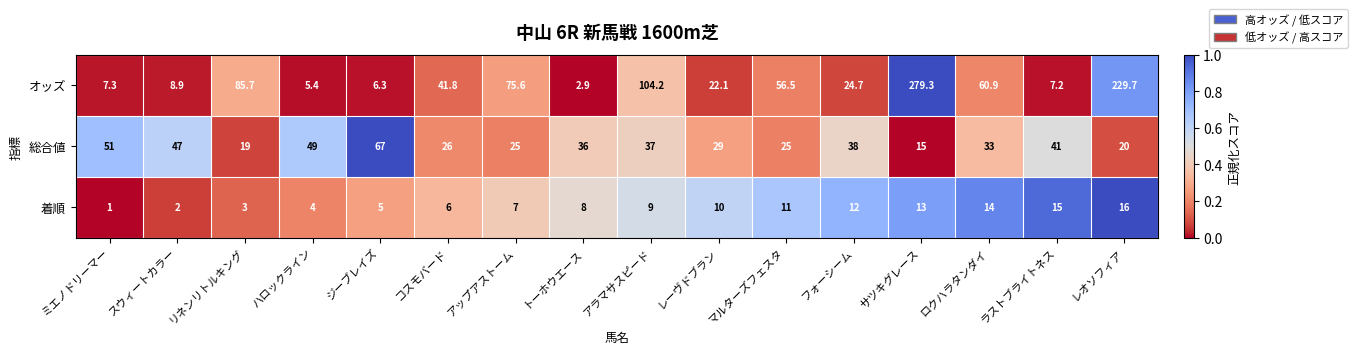

At which category is the sum across all series the highest?

サツキグレース